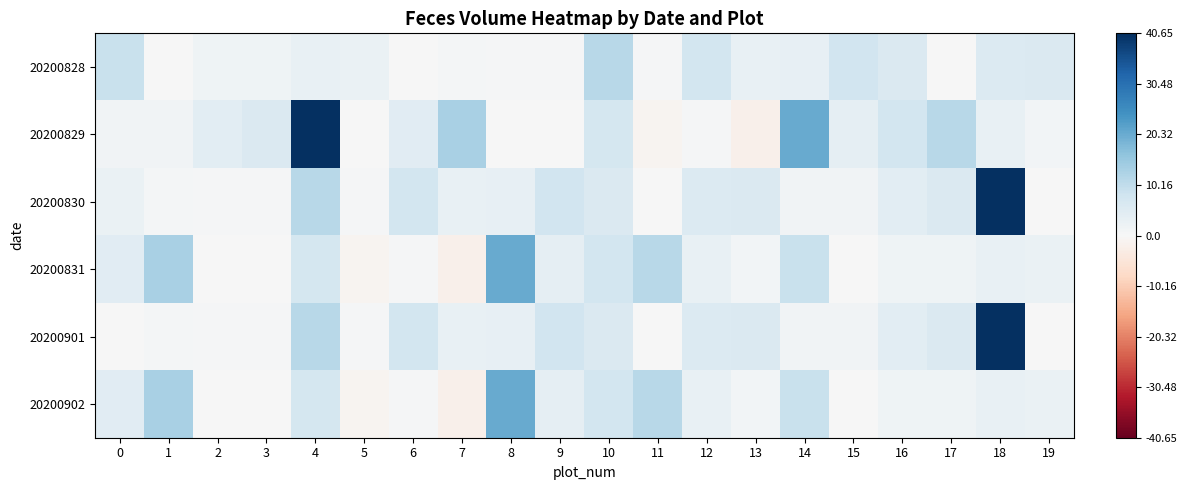

Which series has the largest range (max minus min)?

20200829